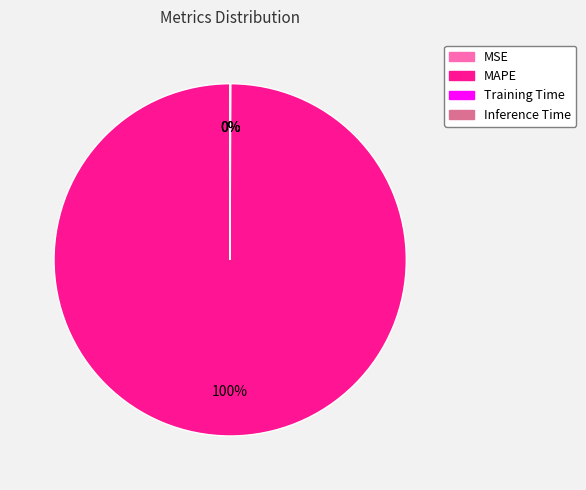

To the nearest percent, what is the average slice percentage?

25%